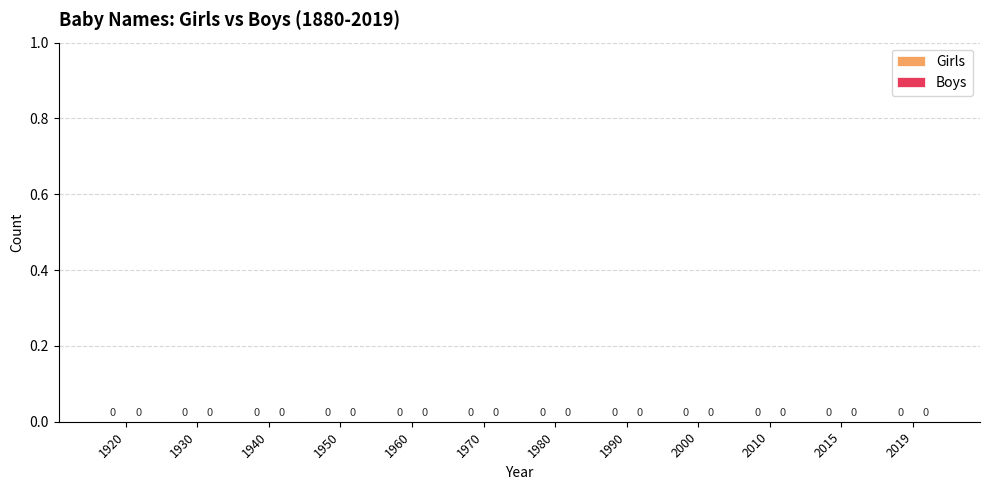

How many values in the Boys series are below 1980?

6